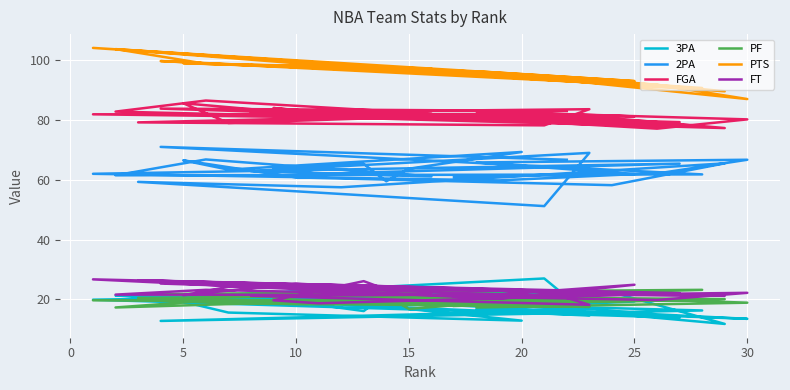

What is the label of the 15th point from the right?

5